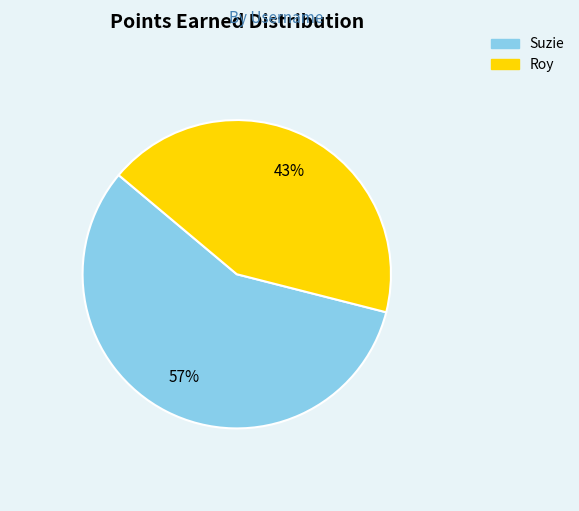

To the nearest percent, what portion does Suzie represent?

57%